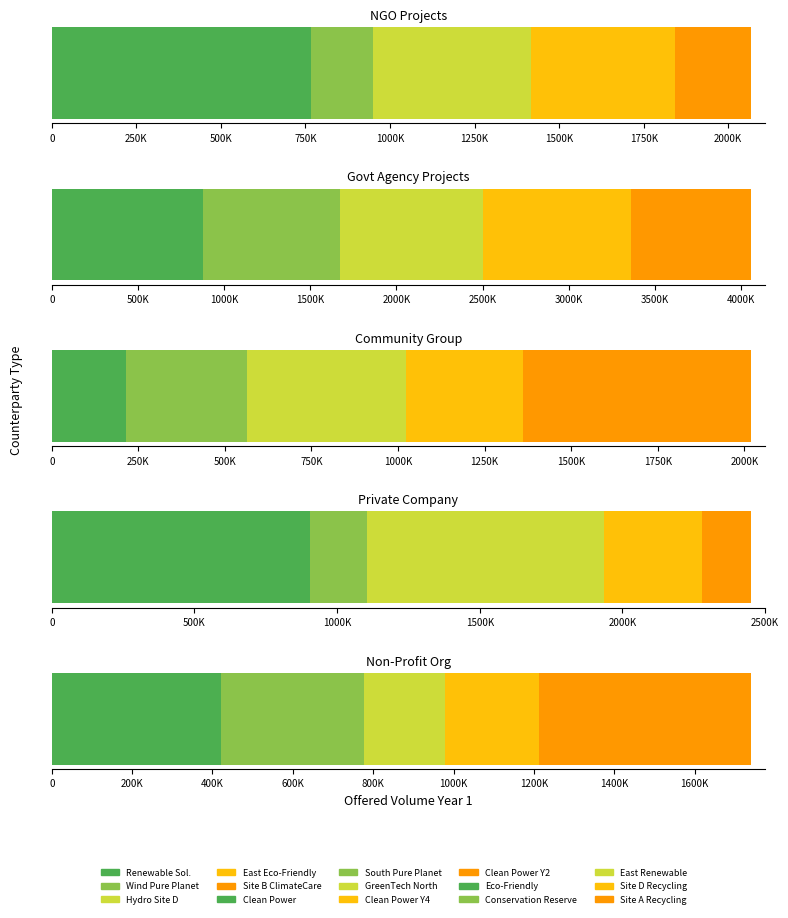

What is the average value of the Government Agency series?

811641